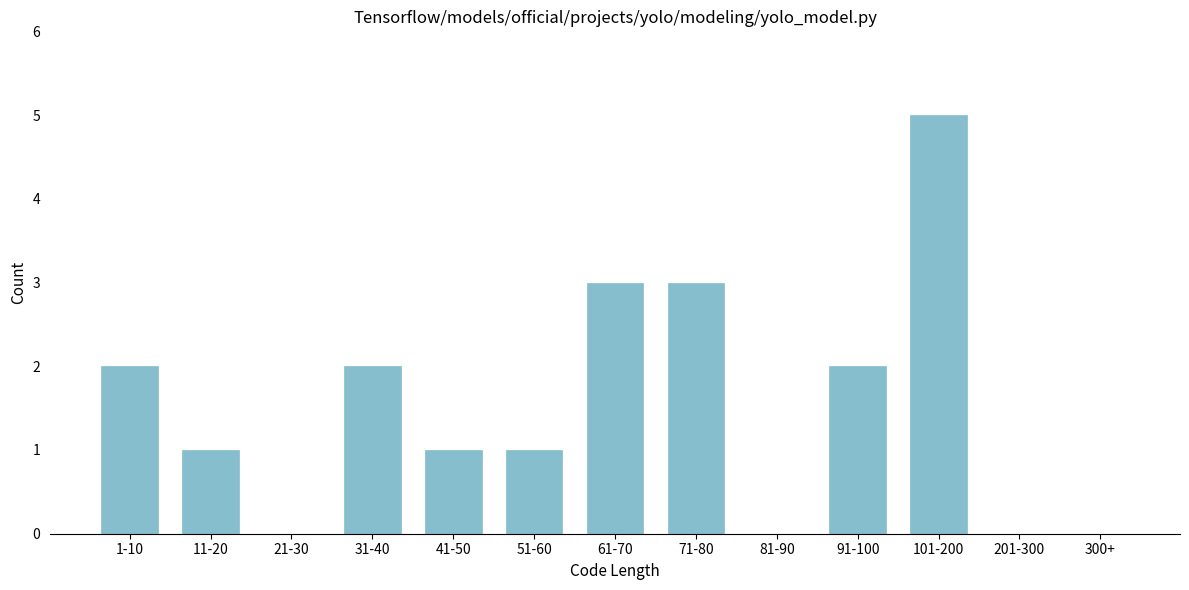

Reading left to right, list all the values displayed in this chart.

1-10=2	11-20=1	21-30=0	31-40=2	41-50=1	51-60=1	61-70=3	71-80=3	81-90=0	91-100=2	101-200=5	201-300=0	300+=0